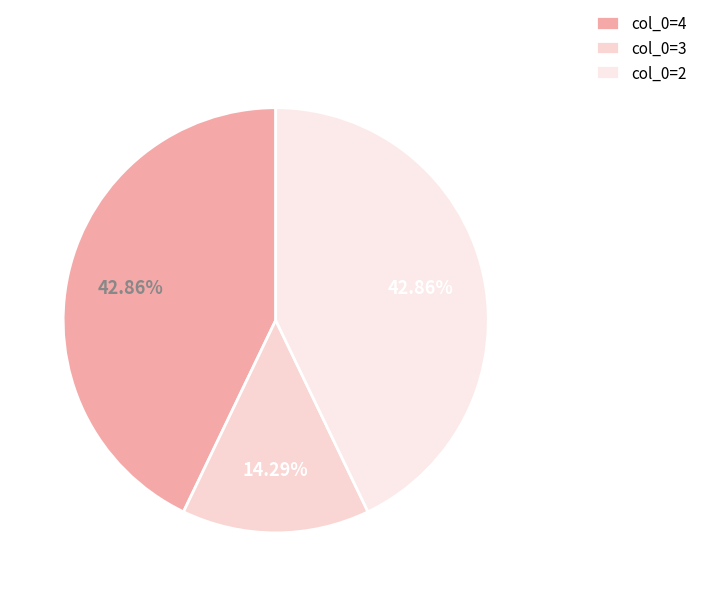

To the nearest percent, what is the average slice percentage?

33%